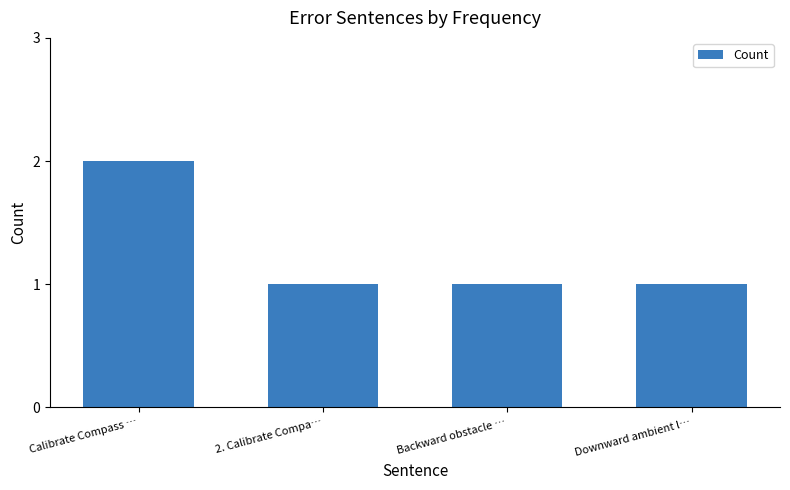

How many bars are there in total?

4